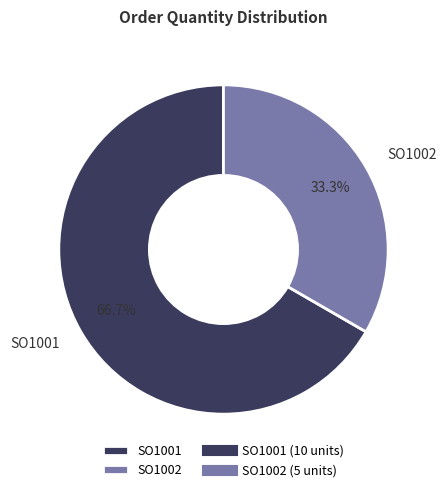

Which slice is the largest?

SO1001